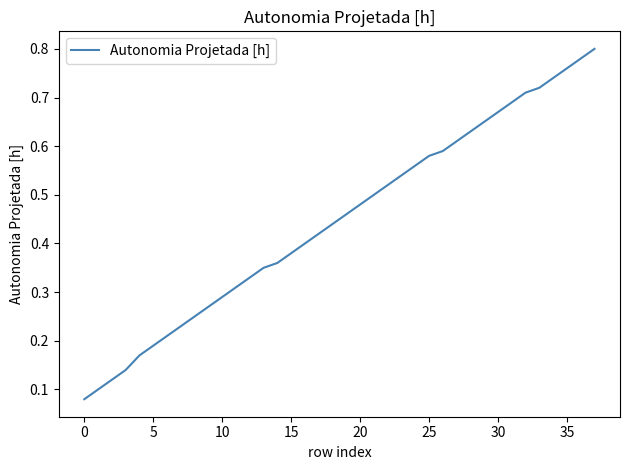

What is the value of the 33rd point from the left?

0.7